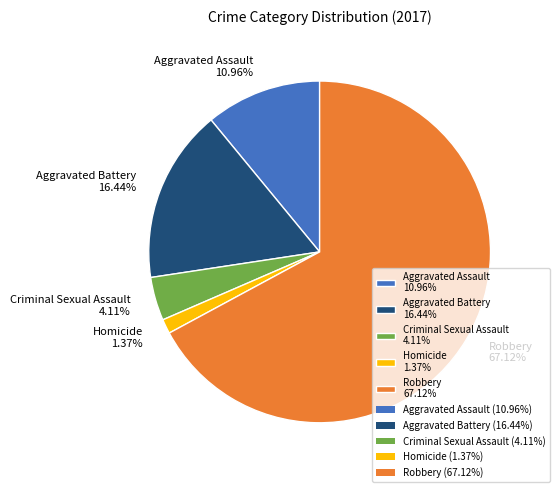

To the nearest percent, what is the difference between the Aggravated Assault and Aggravated Battery slice percentages?

5%